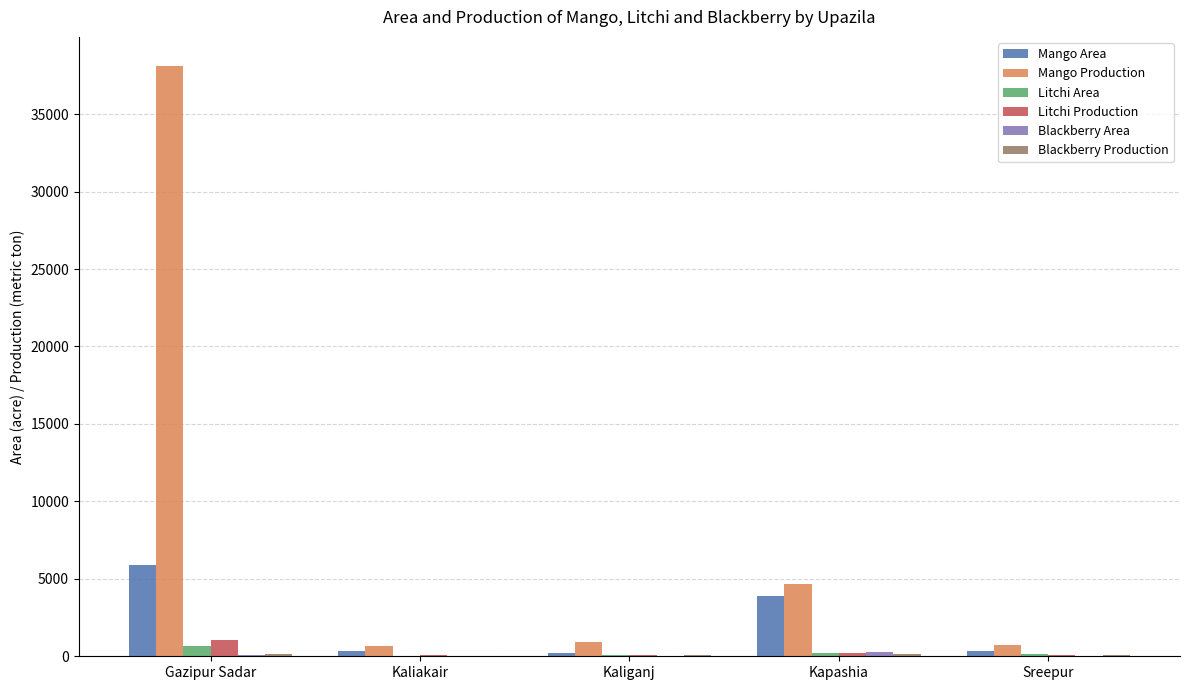

Between Kapashia and Sreepur, which series saw the biggest shift?

Mango Production